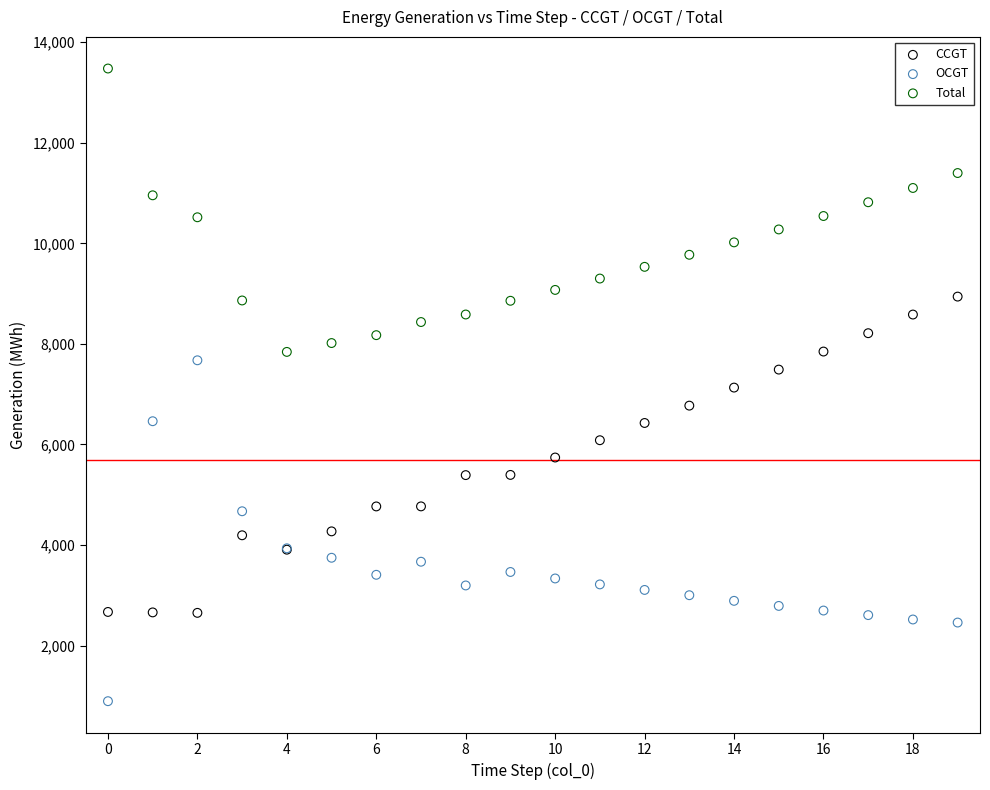

Which series contains the highest Y value?

Total